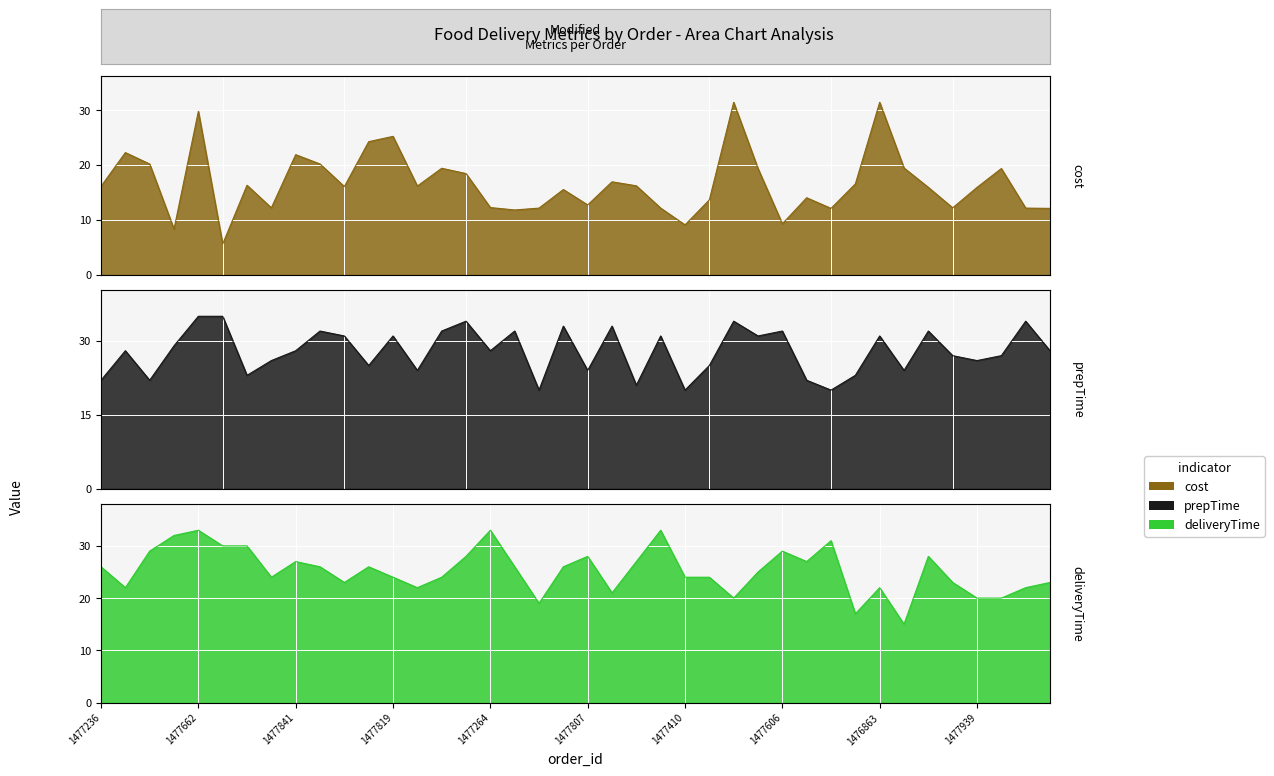

What are all the series names shown in the legend?

cost, prepTime, deliveryTime